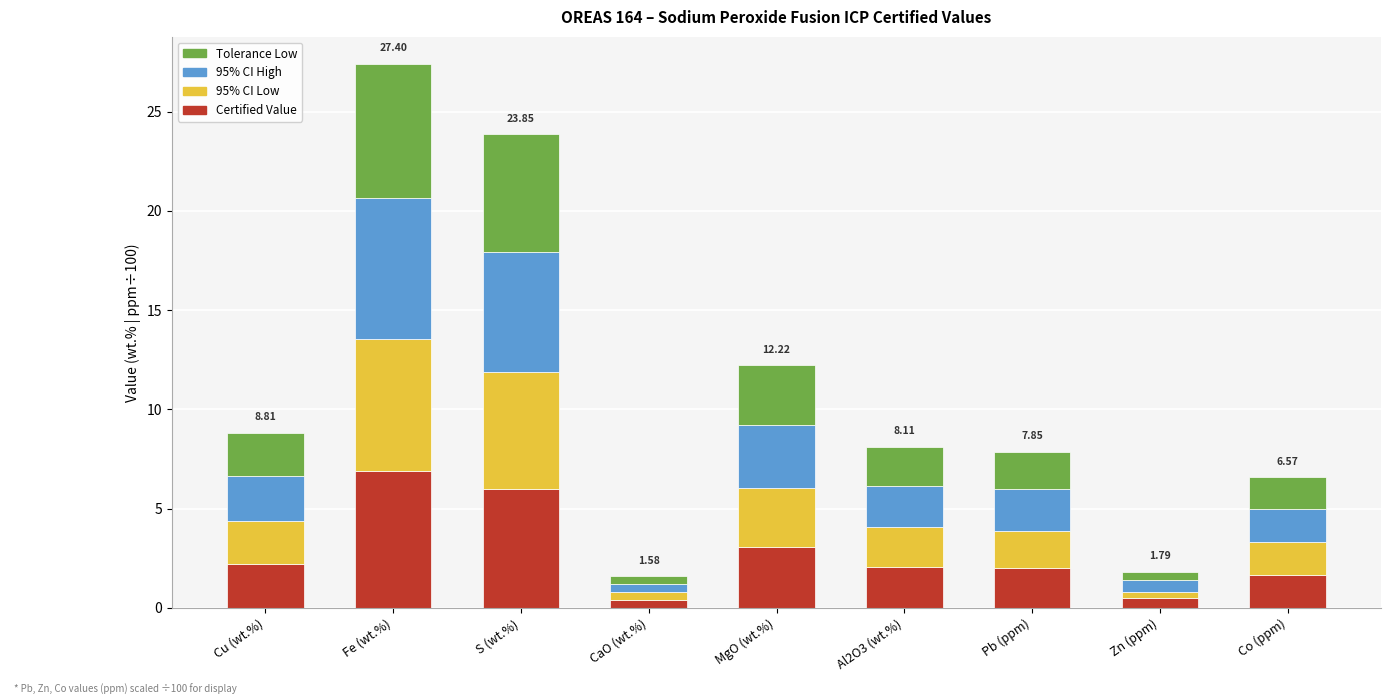

What is the difference between the Certified Value values at Co (ppm) and S (wt.%)?

4.3